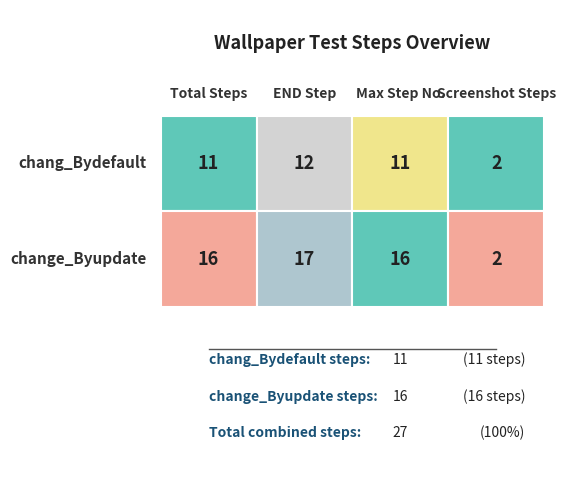

True or false: change_Byupdate has a value of 3 at 3.

False